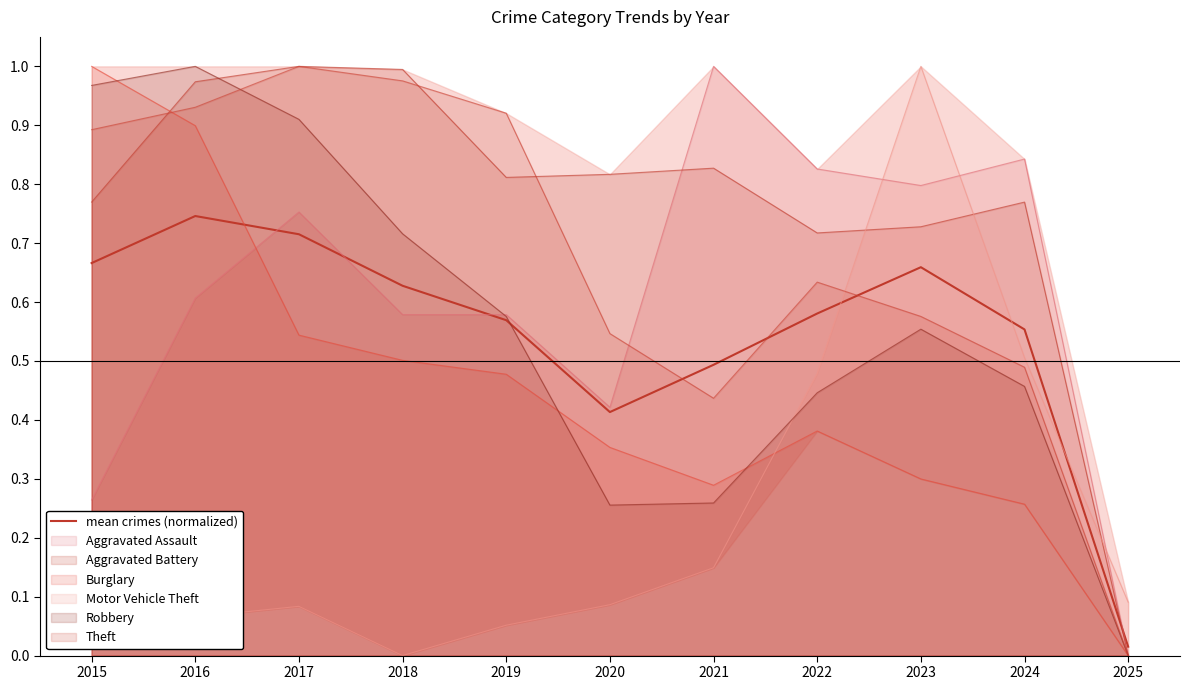

How many series are shown in this chart?

1